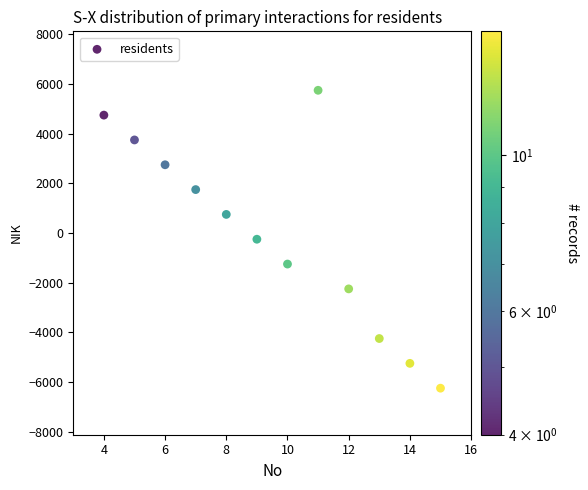

What is the range of Y values (max minus min)?

12000